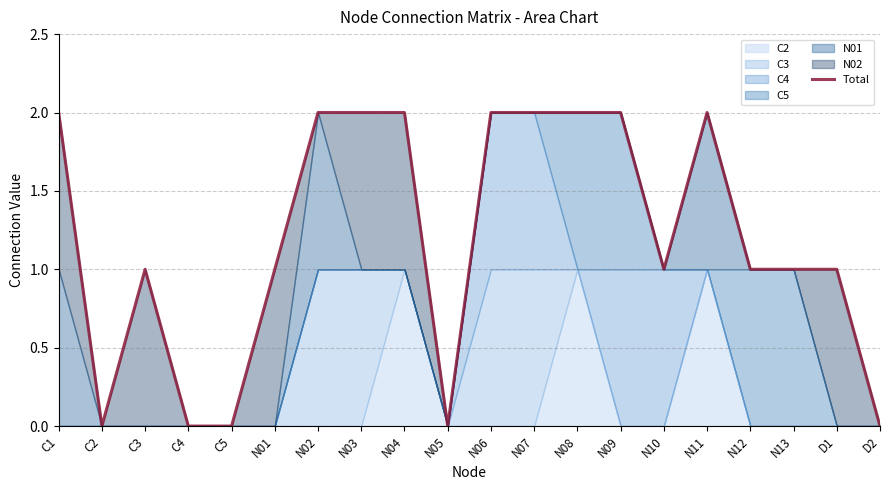

Reading left to right, what are all the values shown in this chart?

2	0	1	0	0	1	2	2	2	0	2	2	2	2	1	2	1	1	1	0